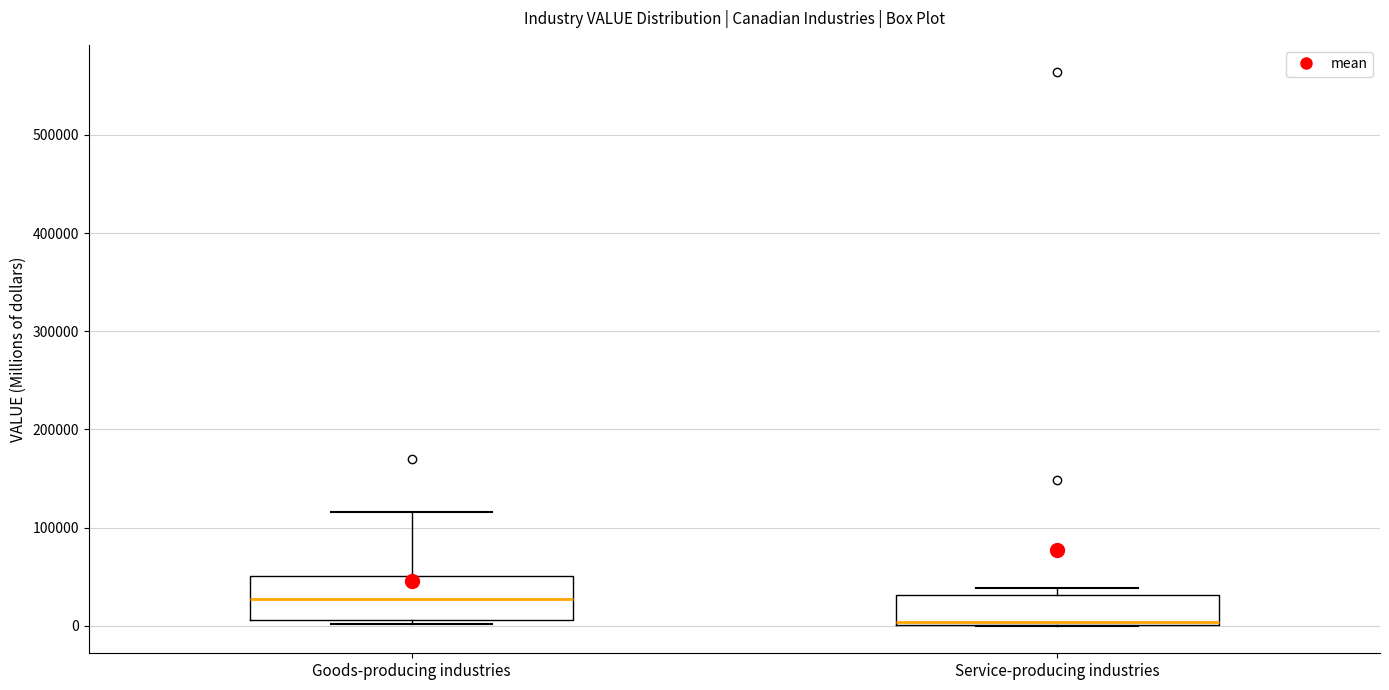

Which box is the tallest, from its lower edge to its upper edge?

Goods-producing industries